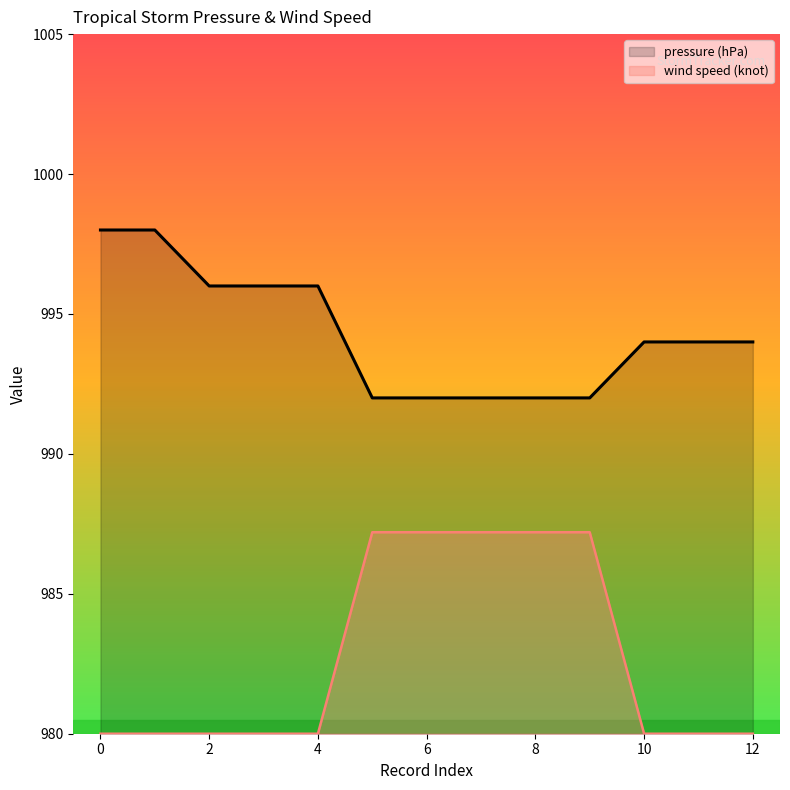

Which series has the largest total across all categories?

pressure (hPa)